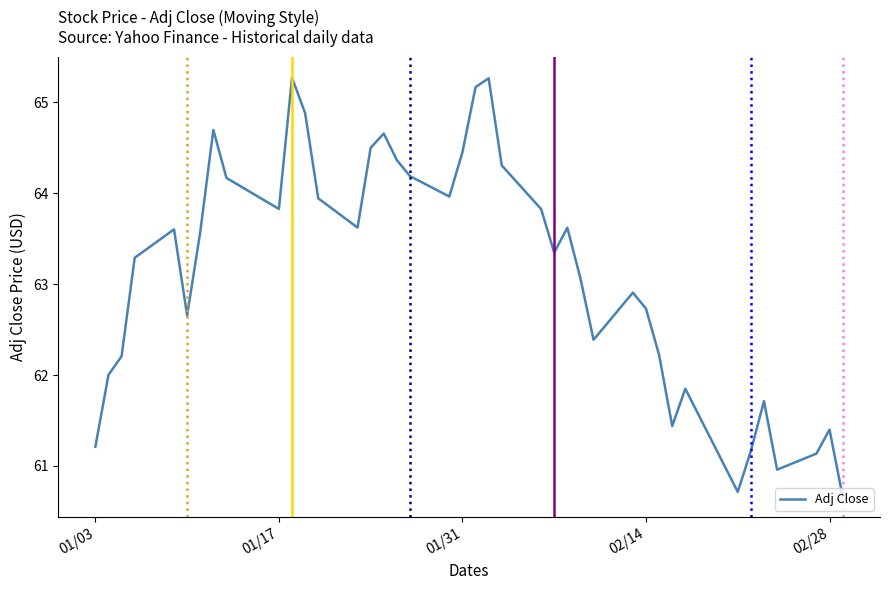

What is the difference between the maximum and minimum values?

4.6